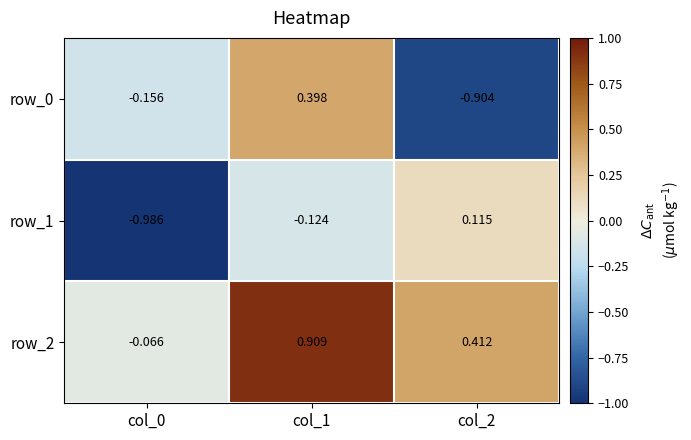

How many categories are shown in the chart?

3